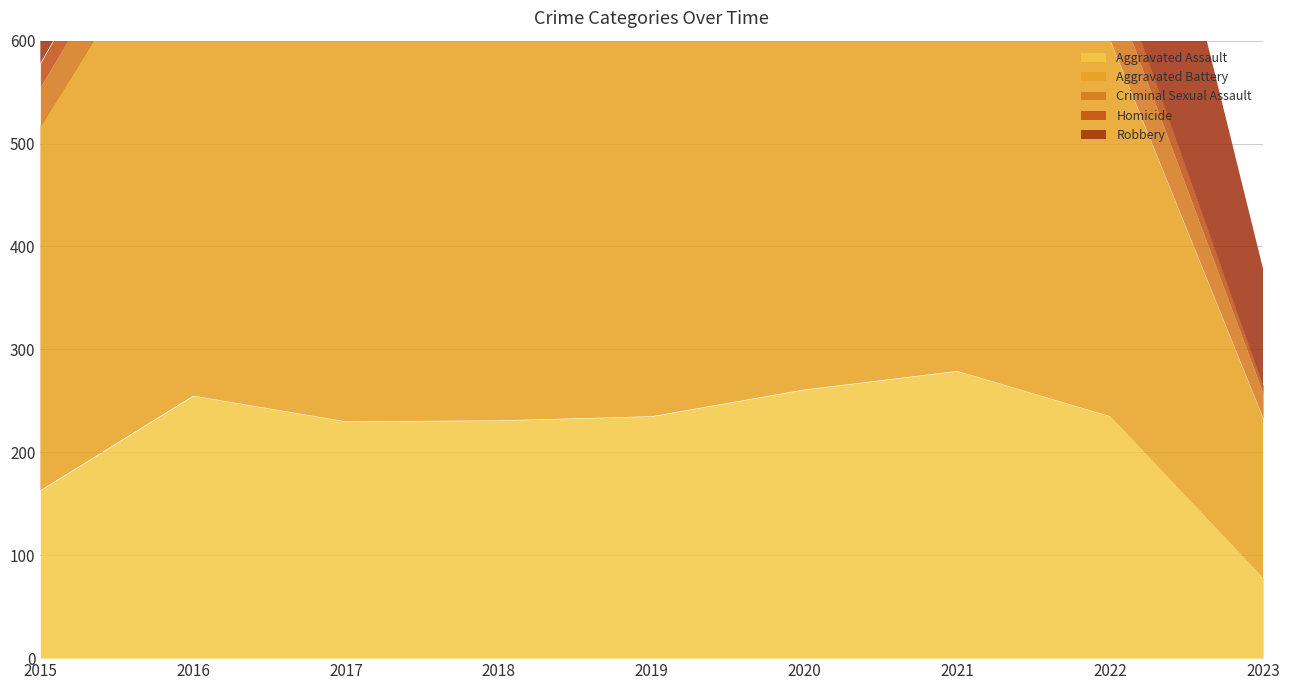

What is the average value of the Aggravated Battery series?

392